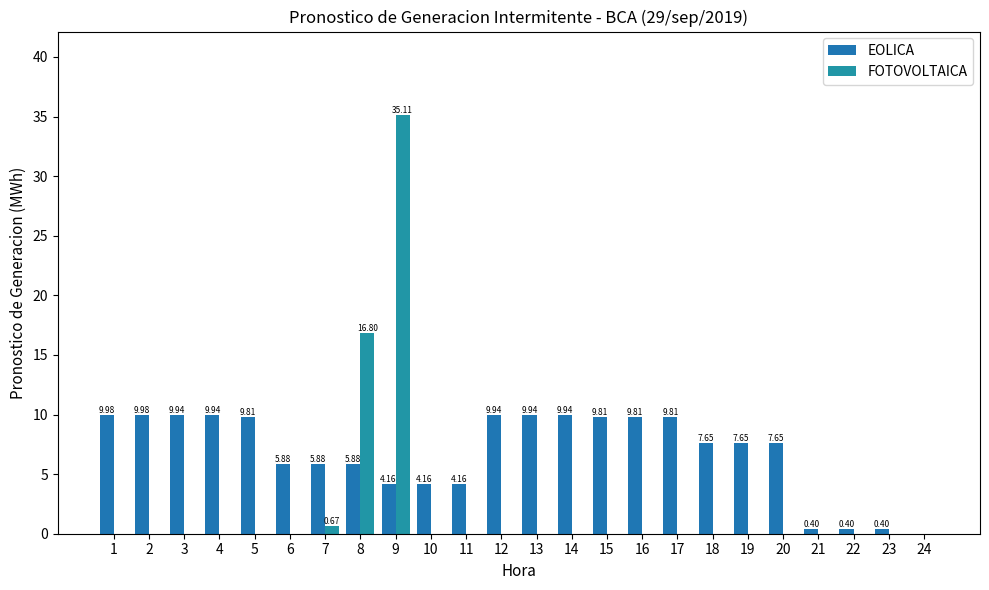

The EOLICA series shows 7.7 at 18. True or false?

True